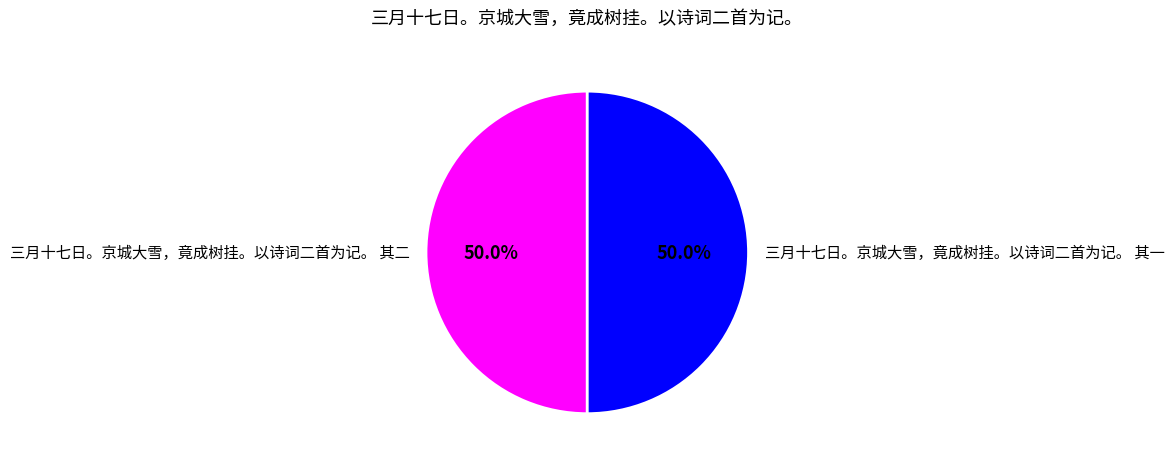

Approximately how many times larger is the value at 三月十七日。京城大雪，竟成树挂。以诗词二首为记。 其一 compared to 三月十七日。京城大雪，竟成树挂。以诗词二首为记。 其二?

1.0